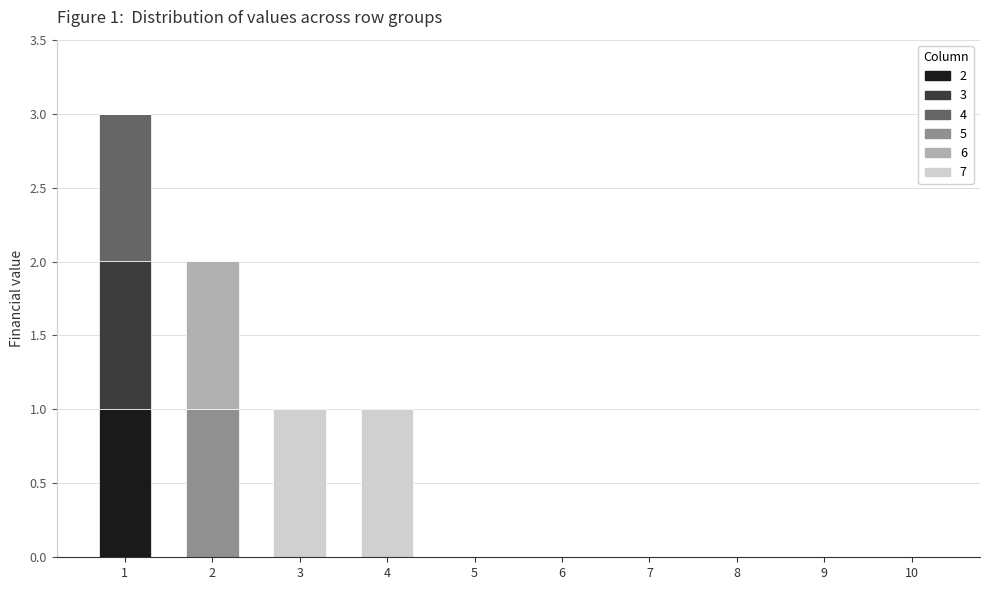

Is it true that 2 equals -1 at 9?

False